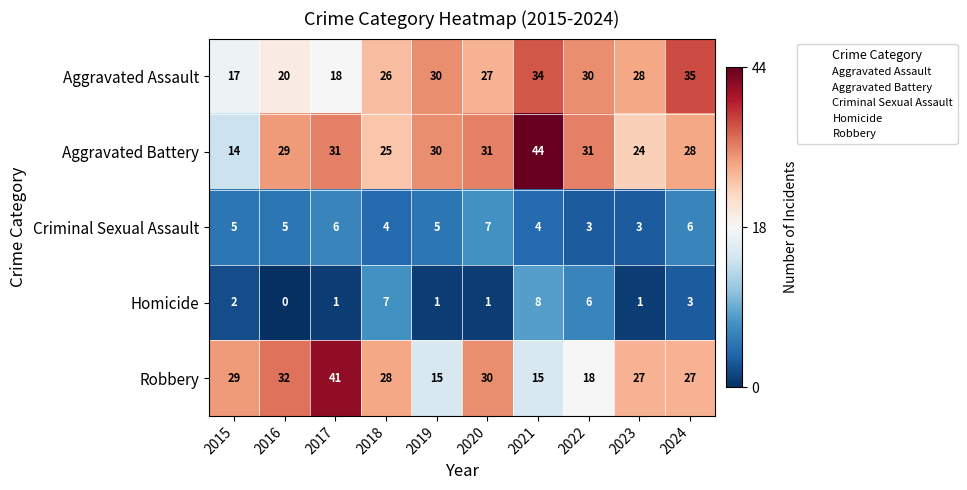

Which series changed the most between 2019 and 2022?

Homicide